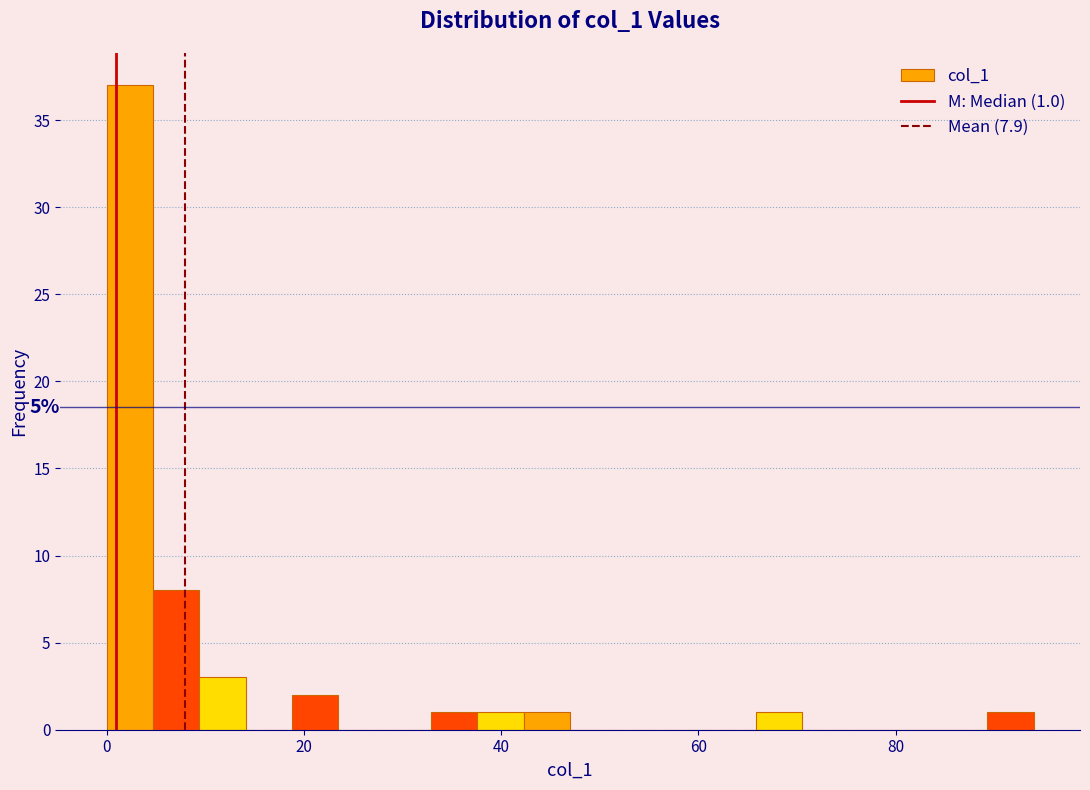

Read against the x-axis, roughly where is the centre of the tallest bar?

2